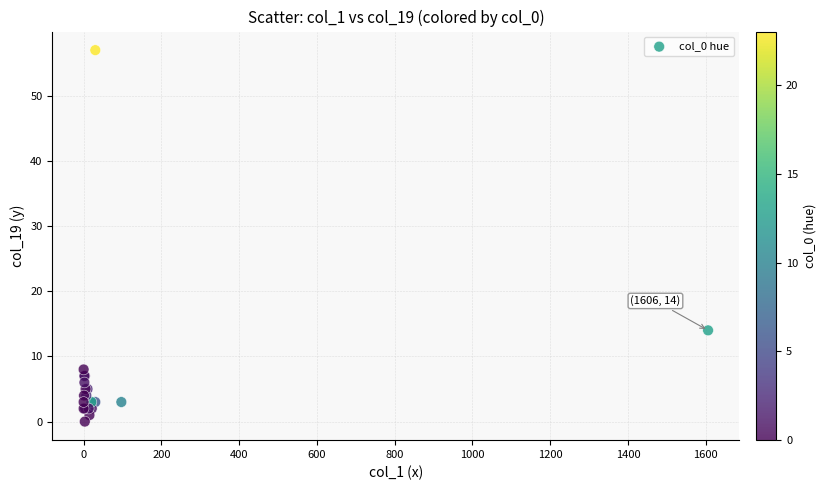

What Y value in the scatter plot is closest to 28?

14